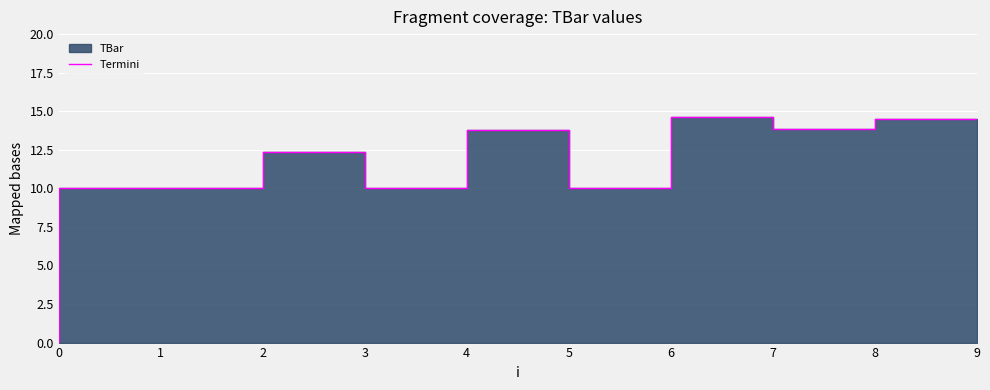

What is the average value?

10.9